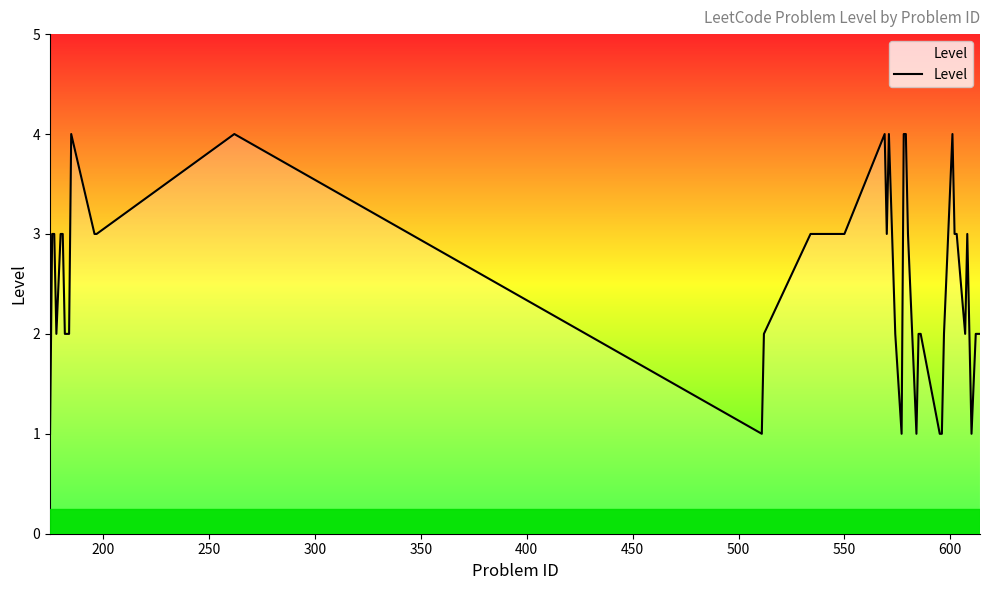

What is the greatest value displayed?

4